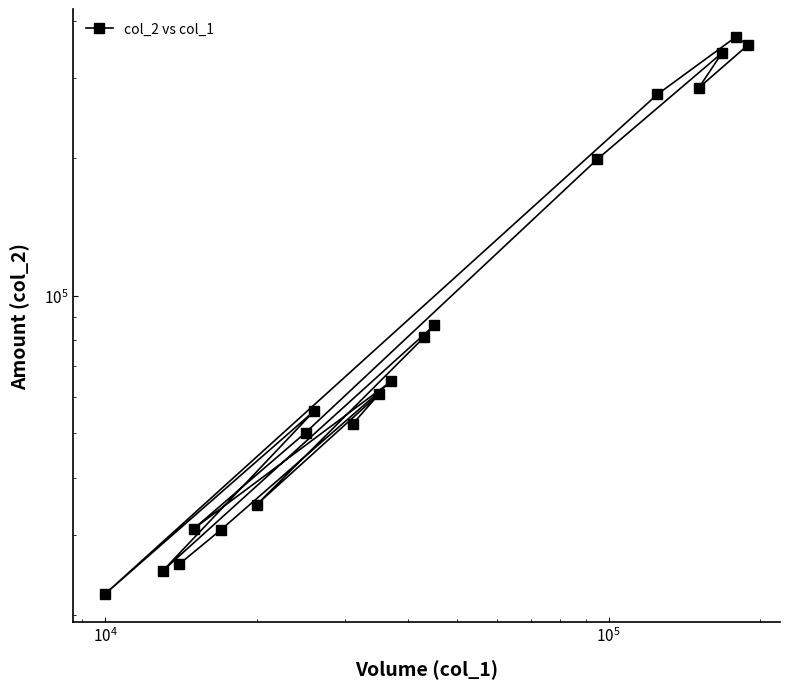

Count the number of values greater than 60950.

9